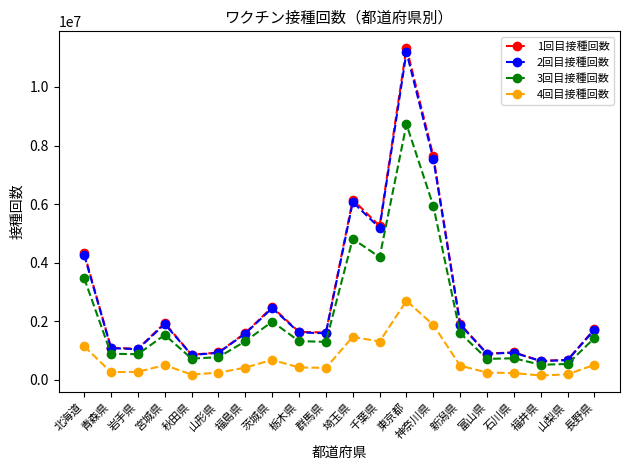

True or false: 4回目接種回数 and 2回目接種回数 intersect in this chart.

False